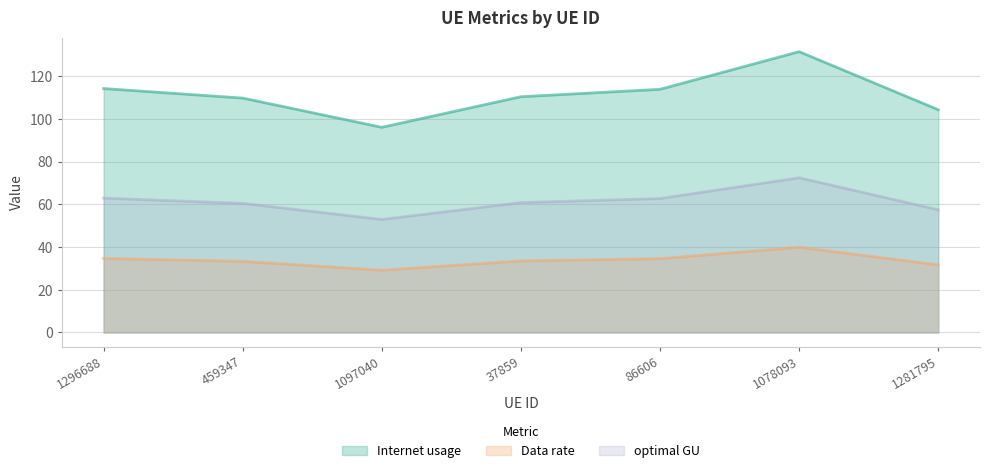

True or false: optimal GU and Data rate cross at least once.

False